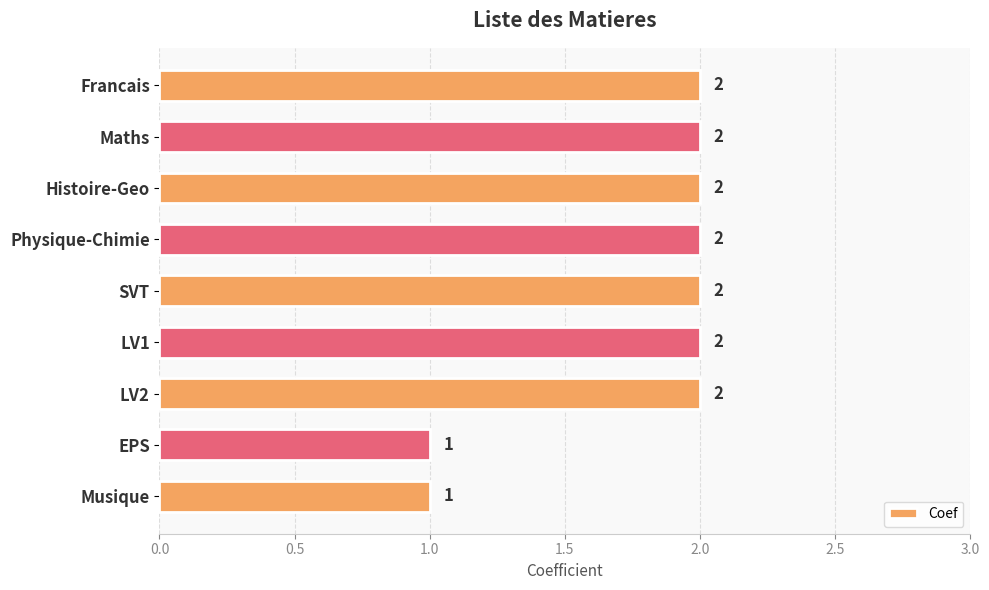

How many values are between 2 and 3?

7